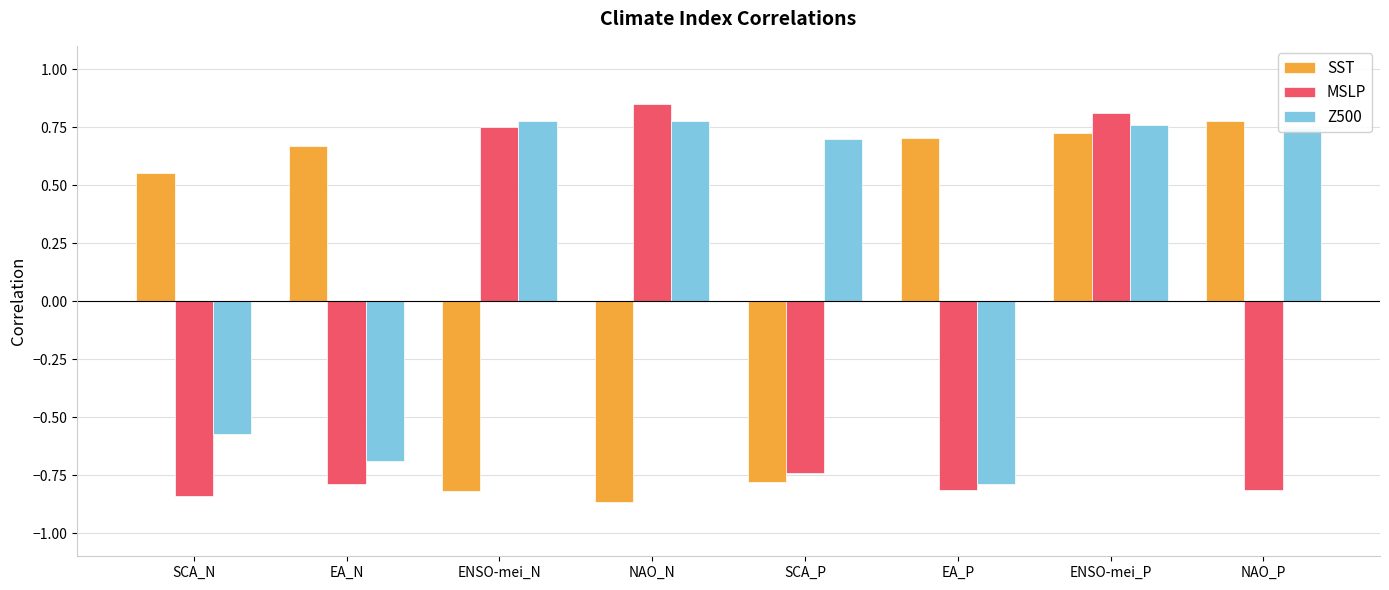

How many values in Z500 are below zero?

3